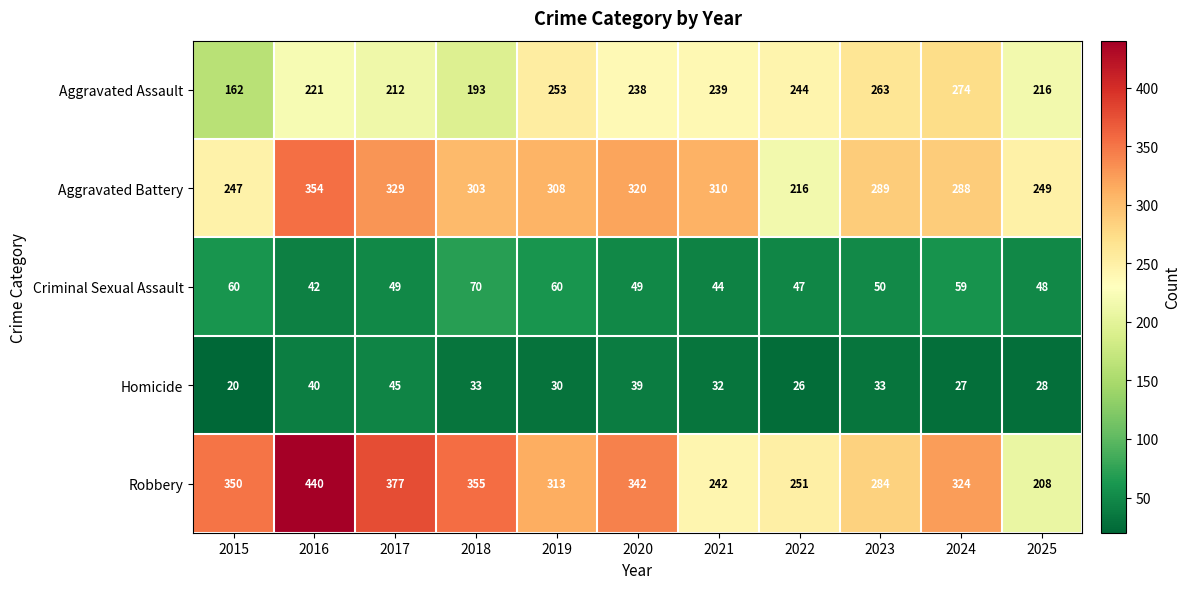

What is the maximum value shown in the chart?

440